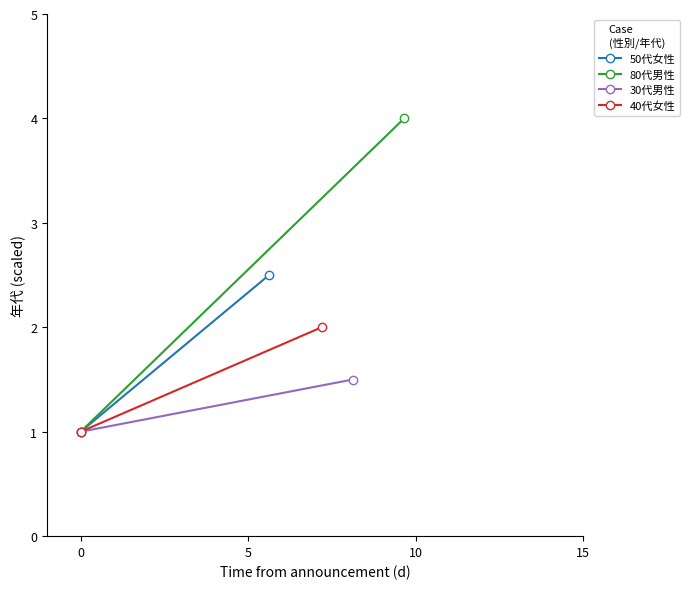

What is the difference between the maximum and minimum values in the 30代男性 series?

0.5